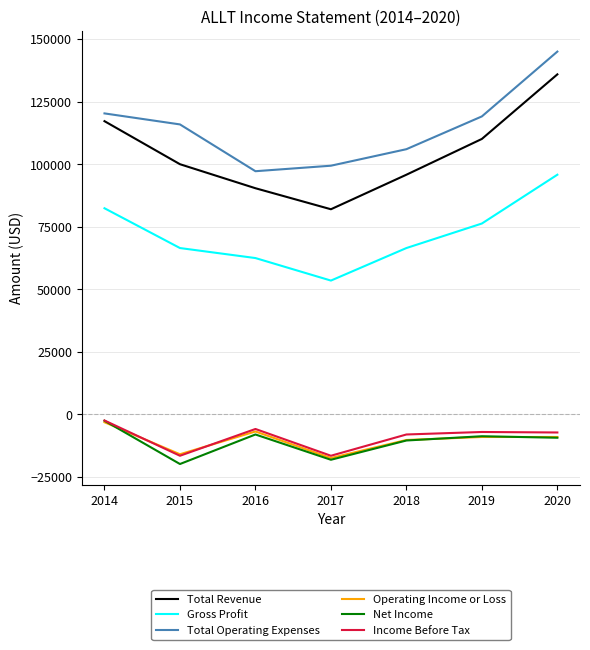

The Total Revenue series shows 95800 at 2018. True or false?

True